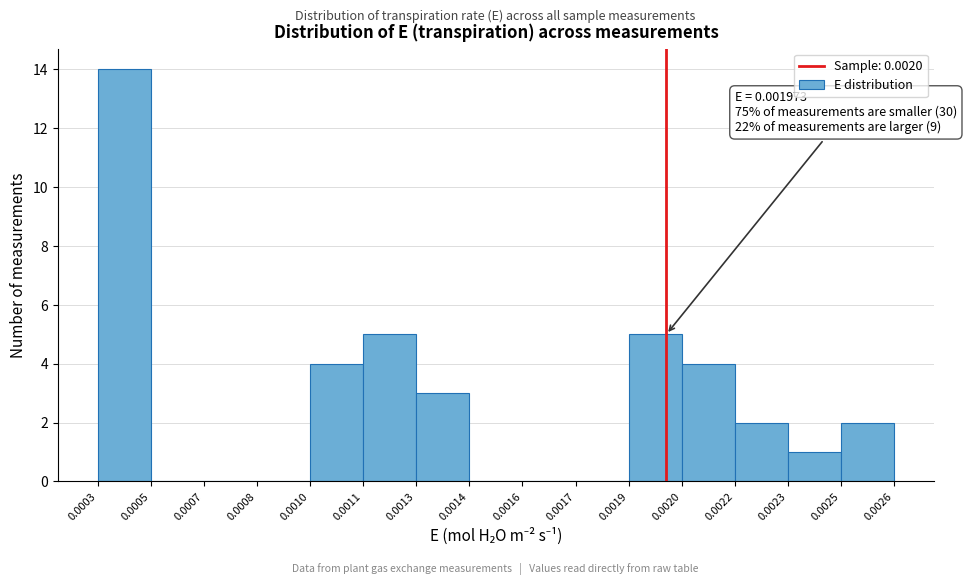

Reading left to right, list all the values displayed in this chart.

0.0003=14	0.0005=0	0.0007=0	0.0008=0	0.0010=4	0.0011=5	0.0013=3	0.0014=0	0.0016=0	0.0017=0	0.0019=5	0.0020=4	0.0022=2	0.0023=1	0.0025=2